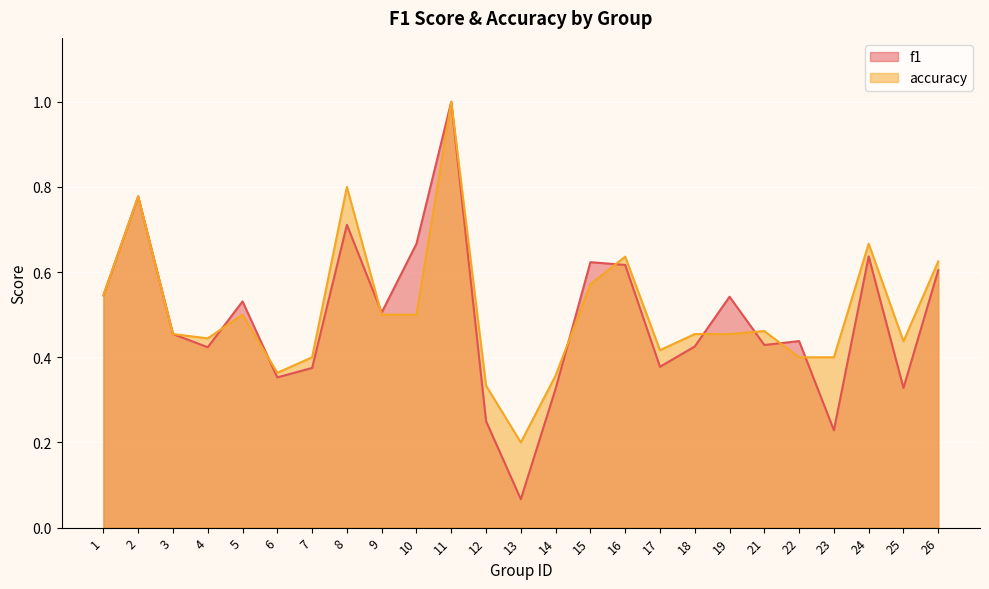

What is the value of the accuracy point at the 7th from the left?

0.4